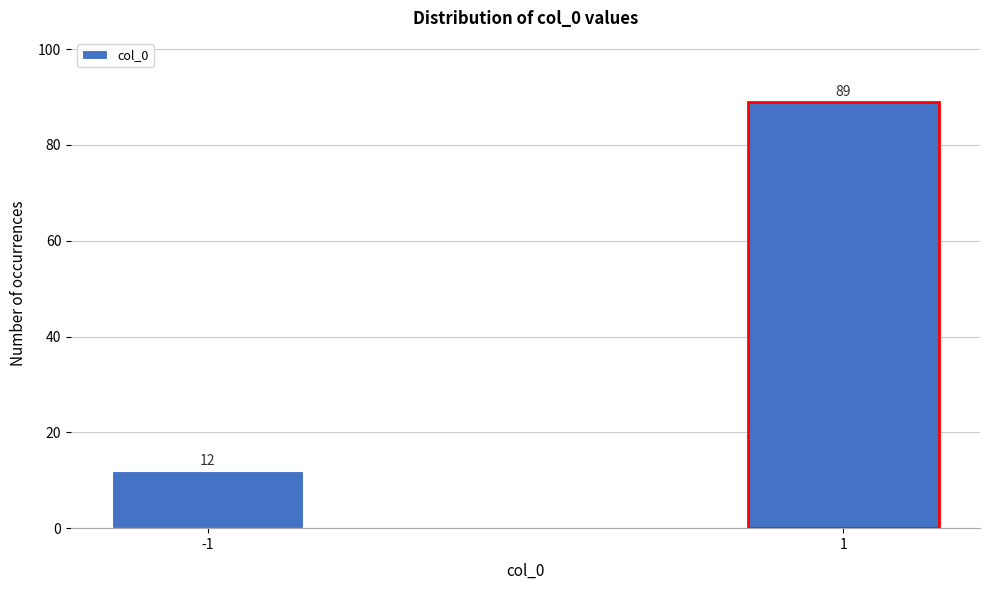

Reading left to right, list all the values displayed in this chart.

-1=12	1=89